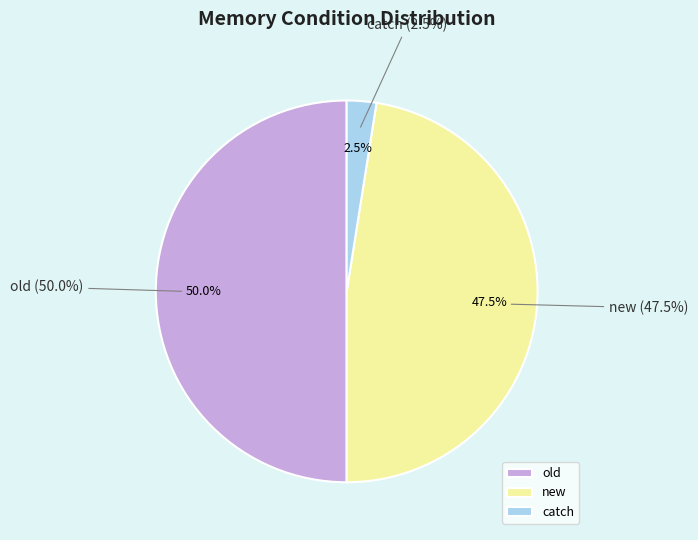

To the nearest percent, what portion does new represent?

48%